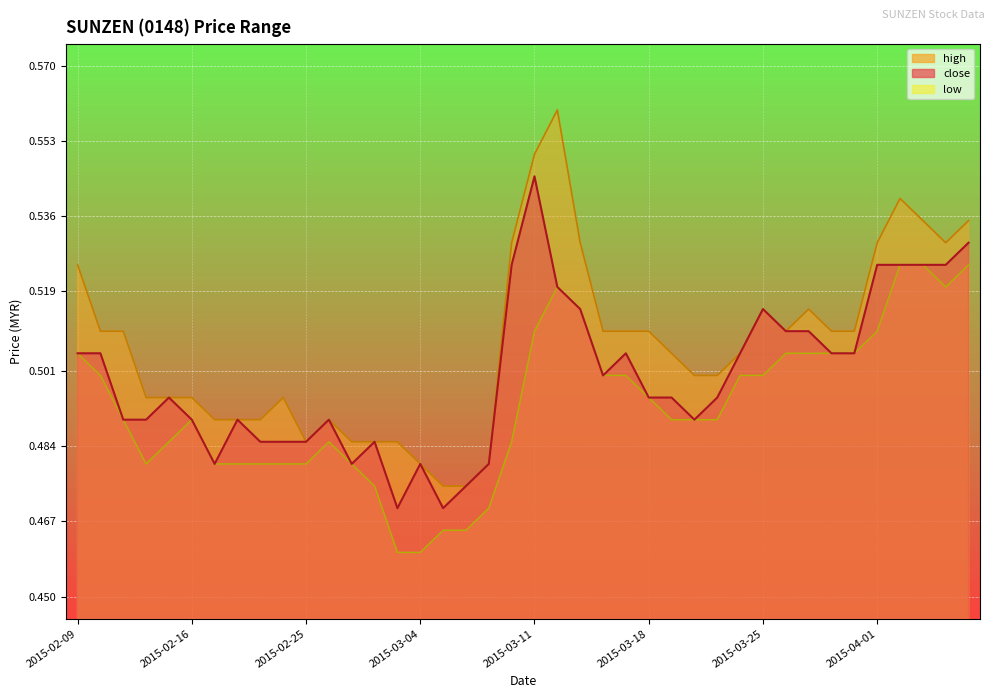

Which series has the largest total across all categories?

high